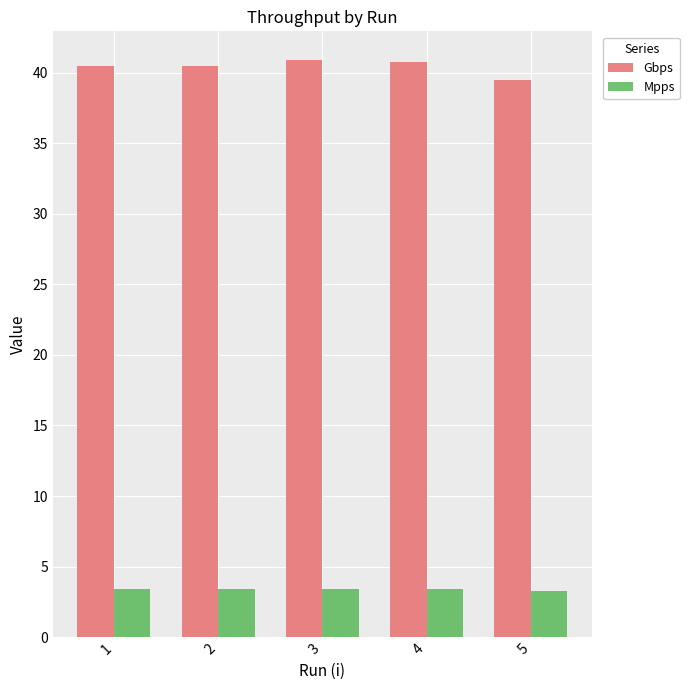

At how many categories does at least one series exceed 8?

5